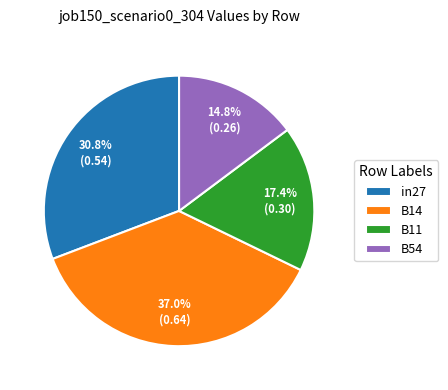

Does B14 account for over 50% of the chart?

No